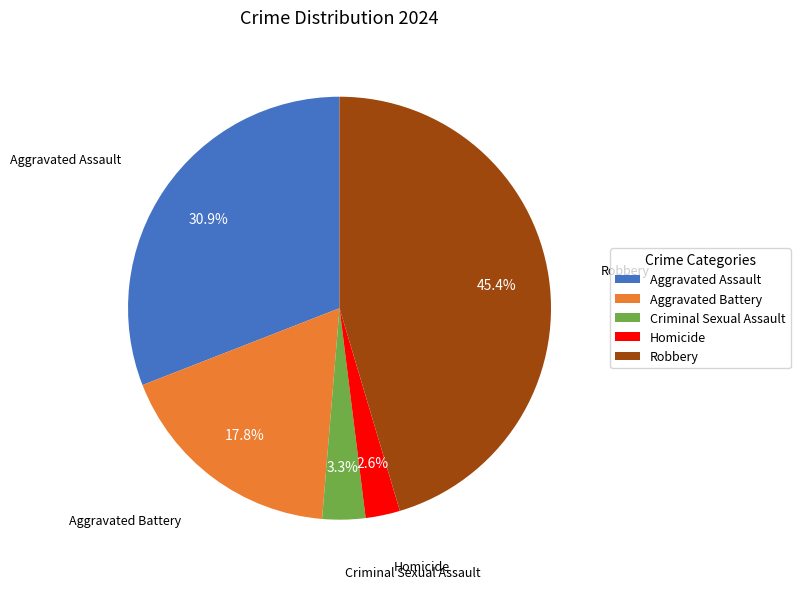

The Aggravated Assault slice represents 31% of the pie. True or false?

True